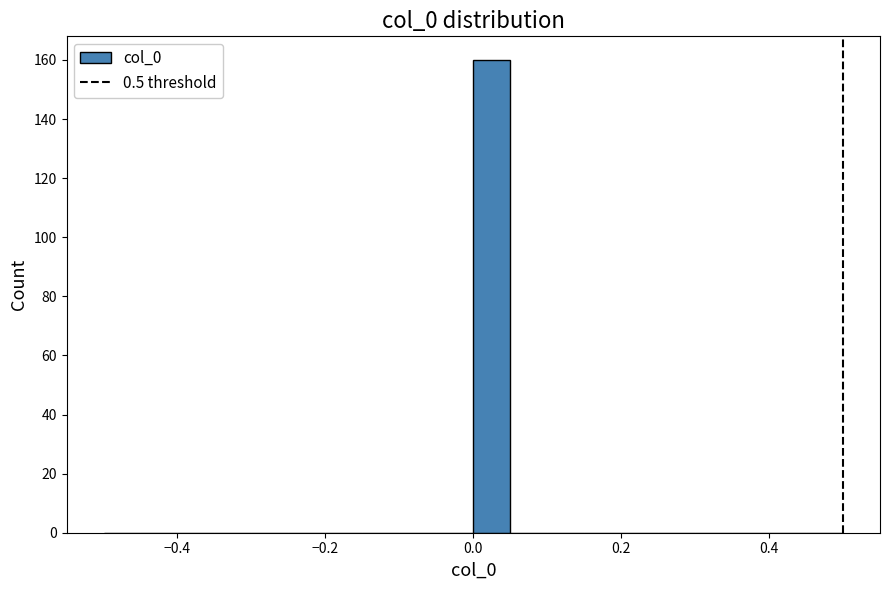

Read against the x-axis, roughly where is the centre of the tallest bar?

0.02